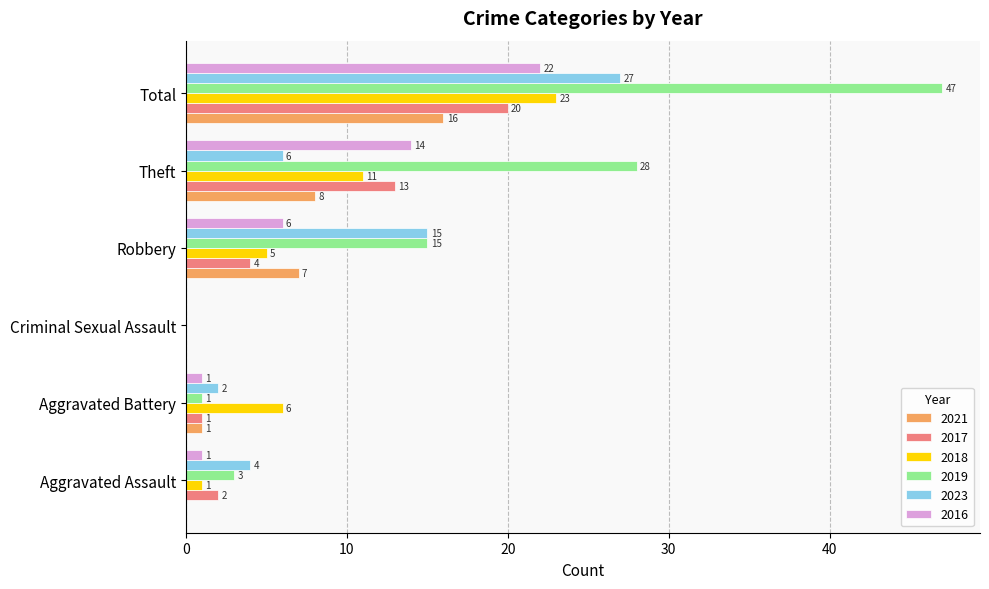

Which category has the highest value in the 2016 series?

Total